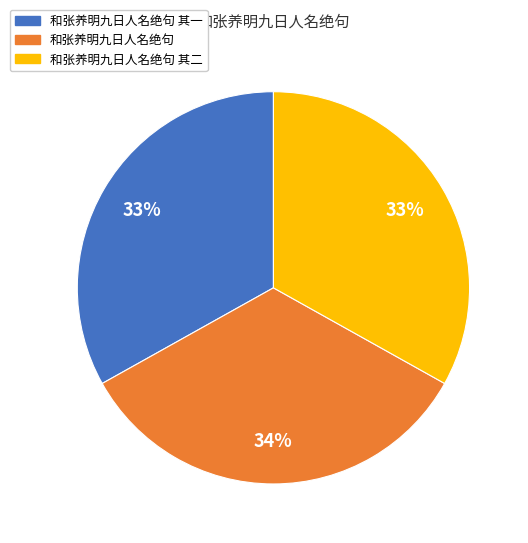

To the nearest percent, what is the average slice percentage?

33%